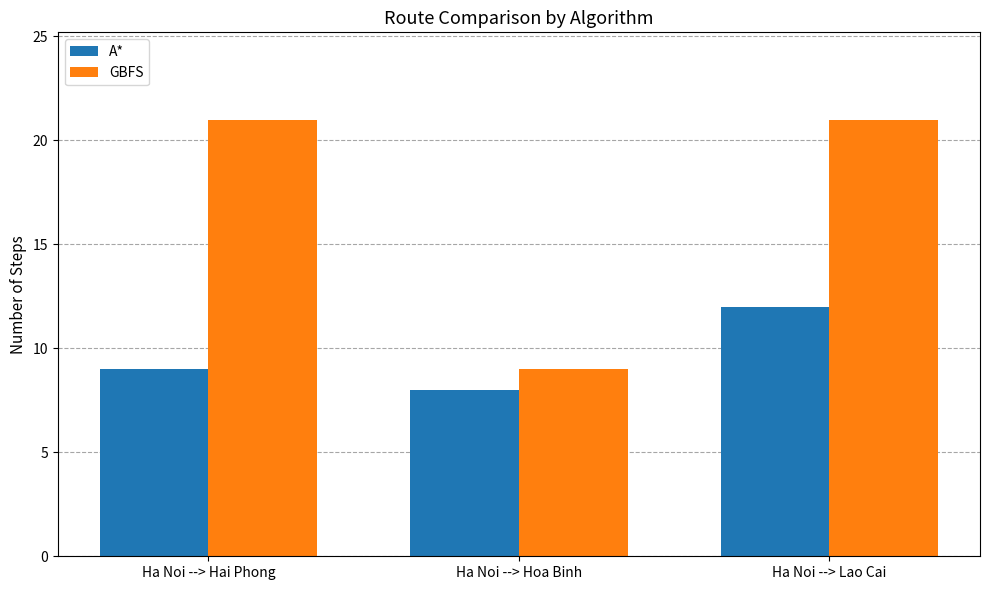

What position from the right is Ha Noi --> Hoa Binh?

2